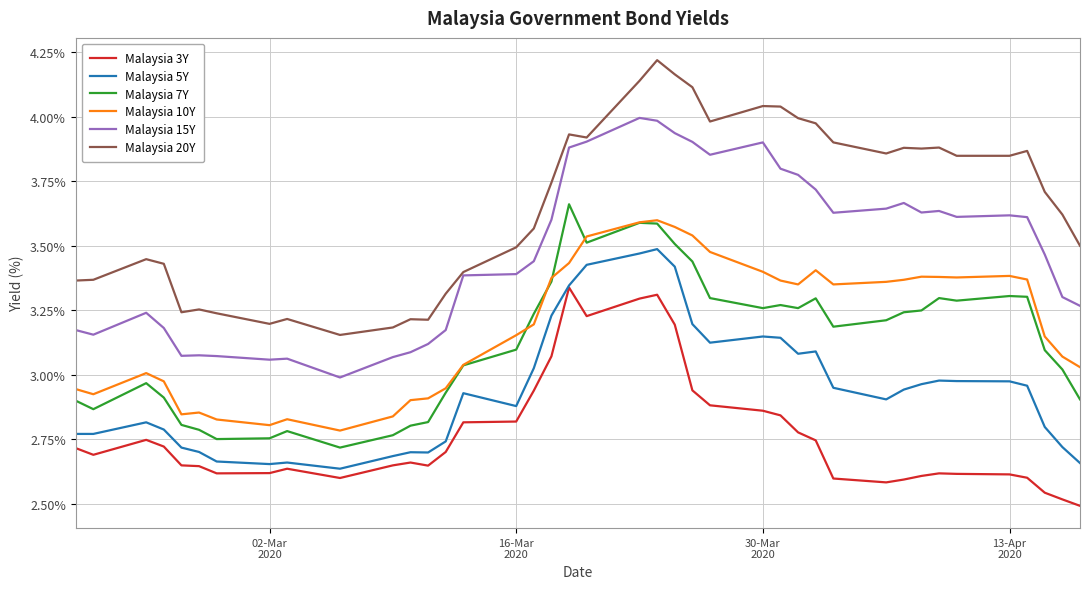

True or false: Malaysia 15Y and Malaysia 7Y cross at least once.

False